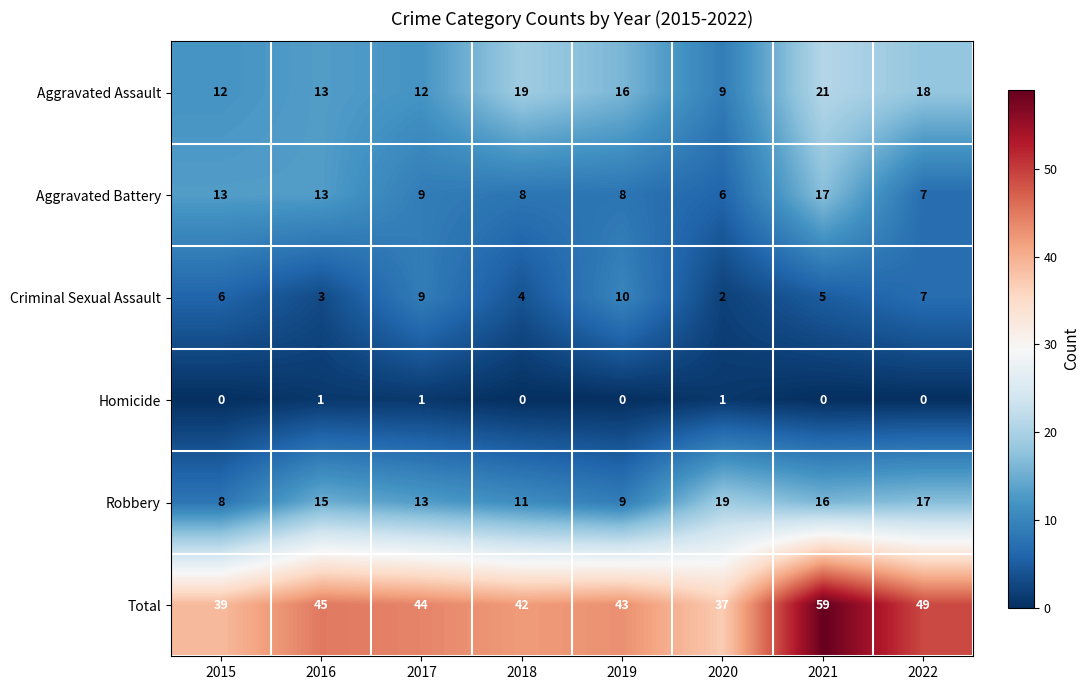

At how many categories does at least one series exceed 35?

8